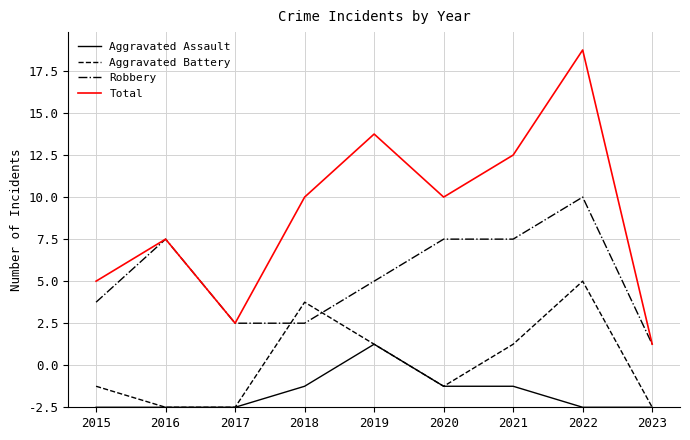

What is the difference between the second highest and minimum values in the Aggravated Battery series?

5